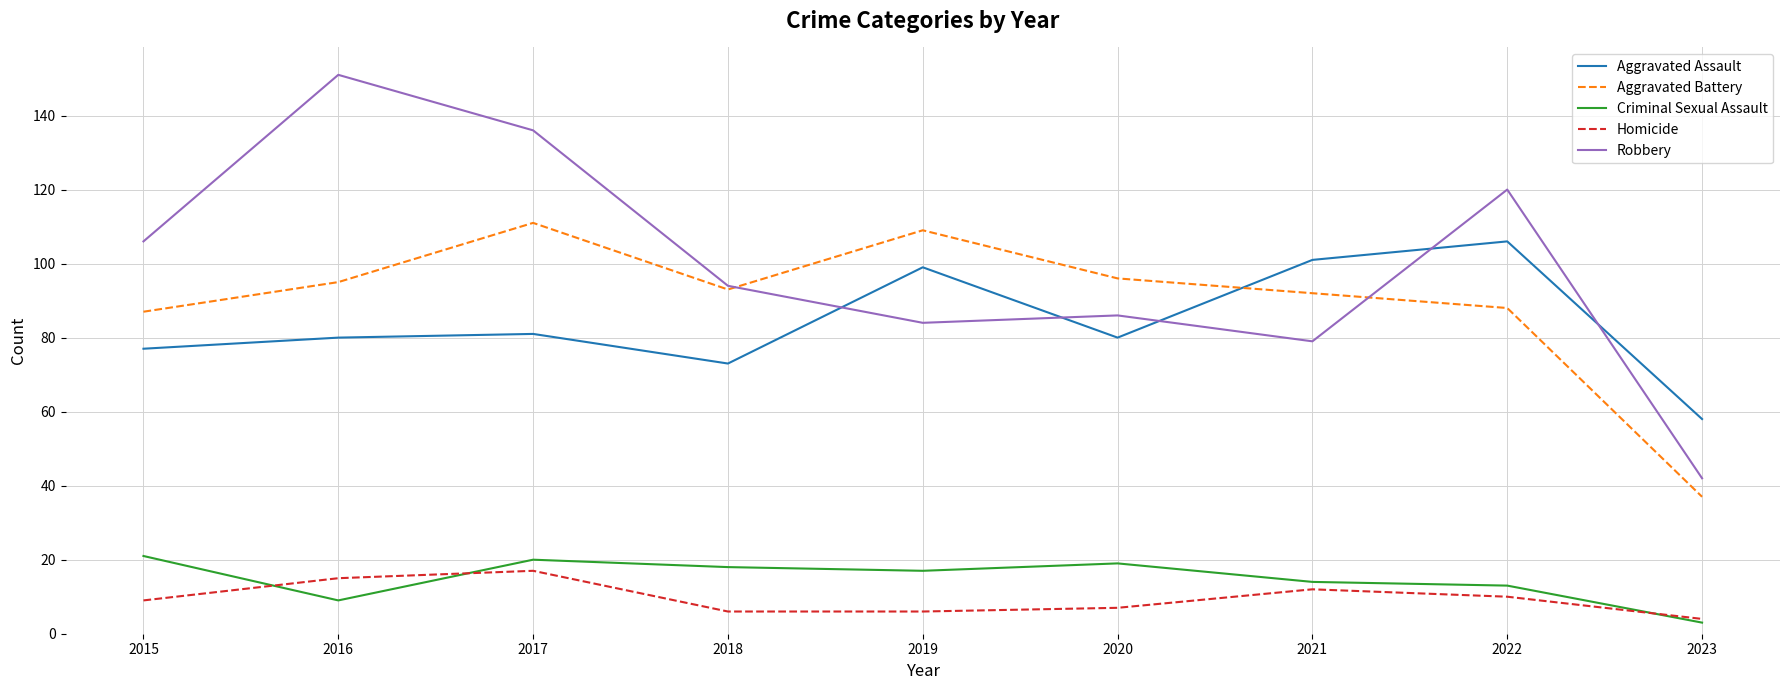

Which label corresponds to the largest value in the chart?

2016